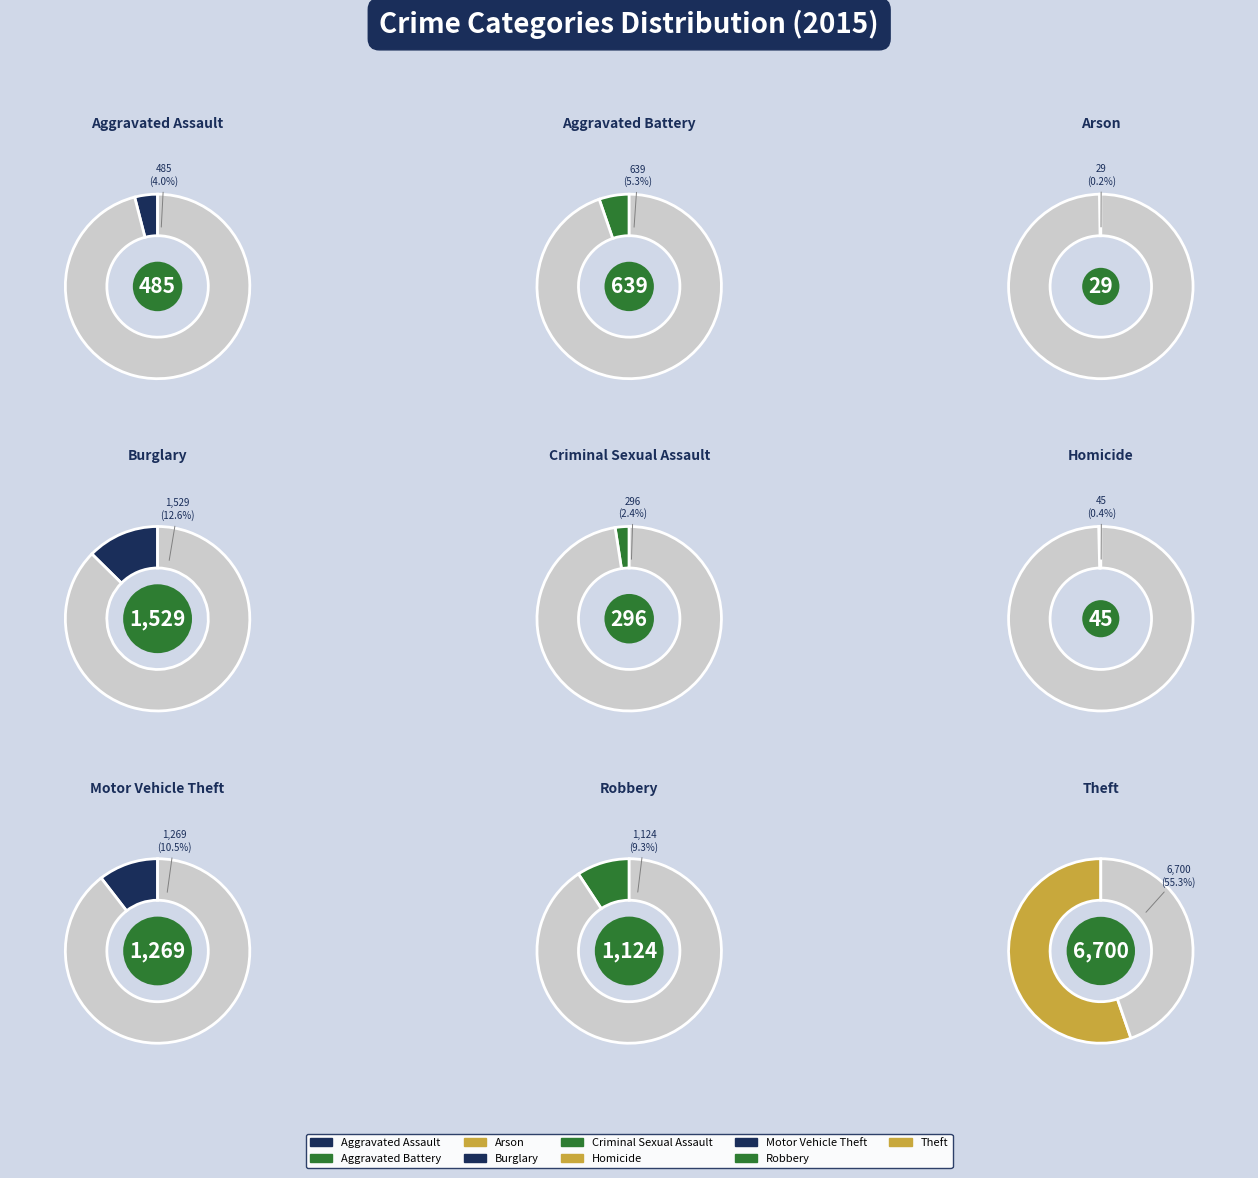

Rank the categories by value from lowest to highest.

Arson, Homicide, Criminal Sexual Assault, Aggravated Assault, Aggravated Battery, Robbery, Motor Vehicle Theft, Burglary, Theft